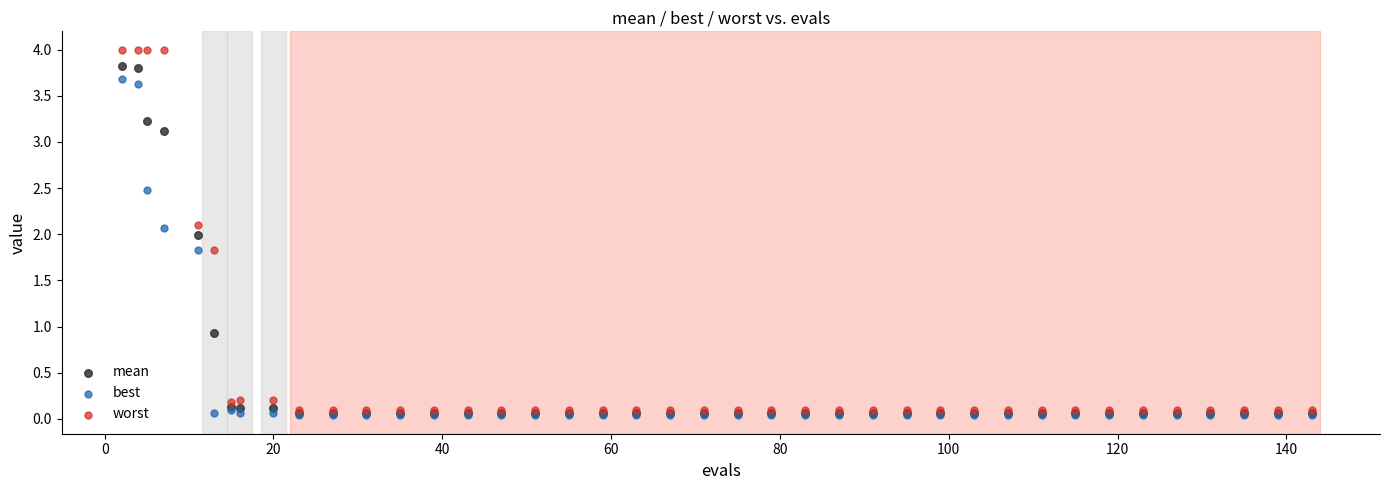

What are all the series names shown in the legend?

mean, best, worst